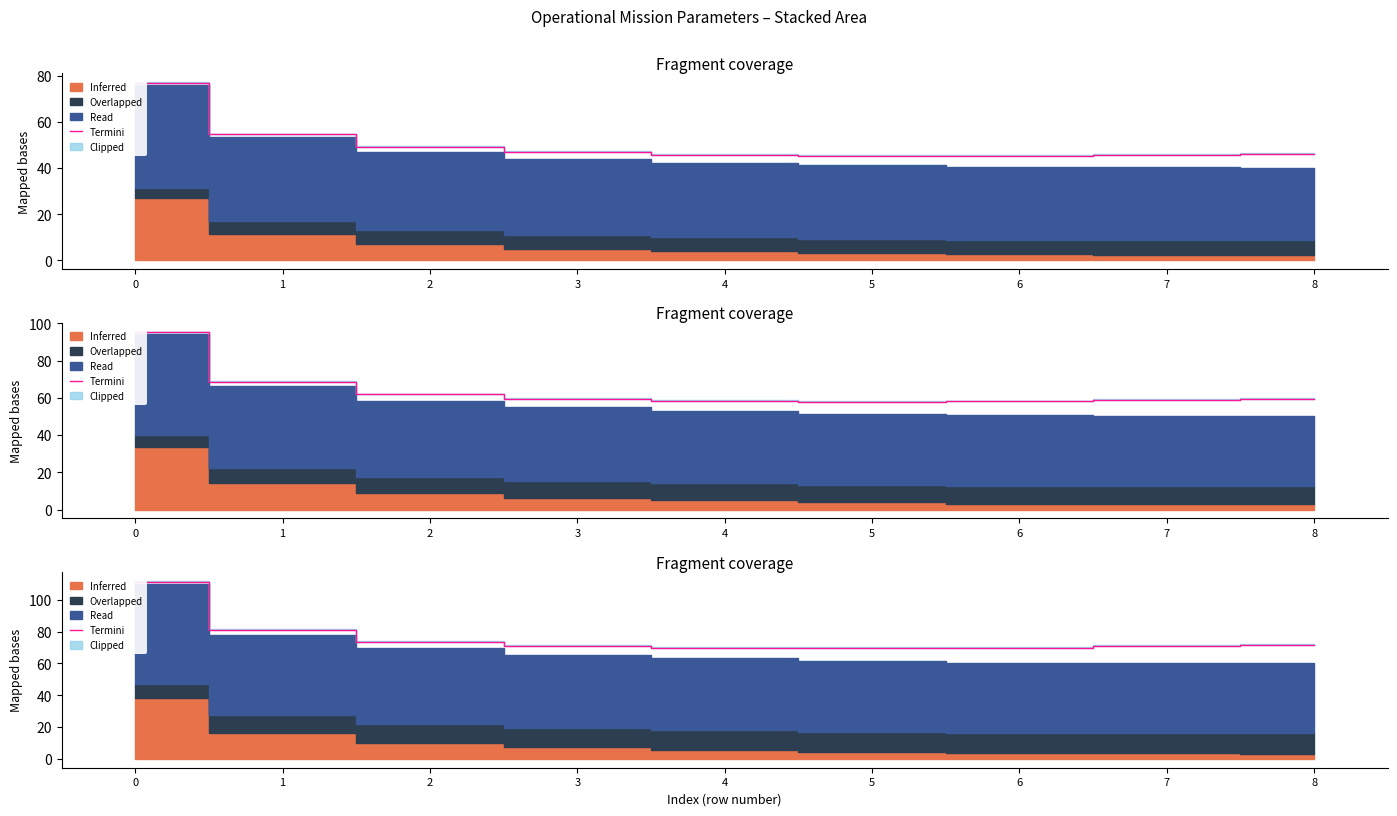

What is the sum of the values at 8 and 1?

152.8